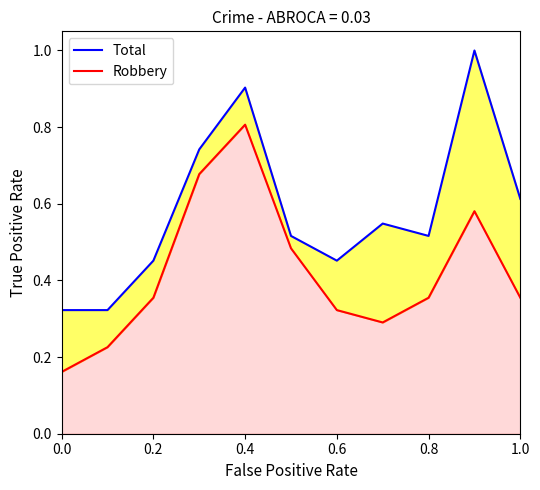

Which series has the widest spread of values?

Total